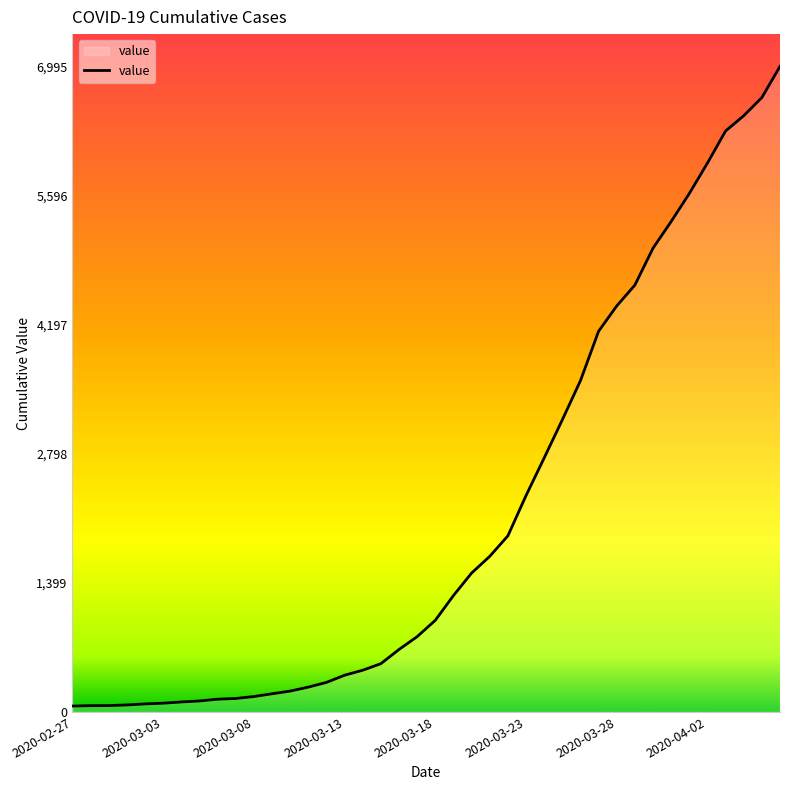

What is the difference between the maximum and minimum values?

6931